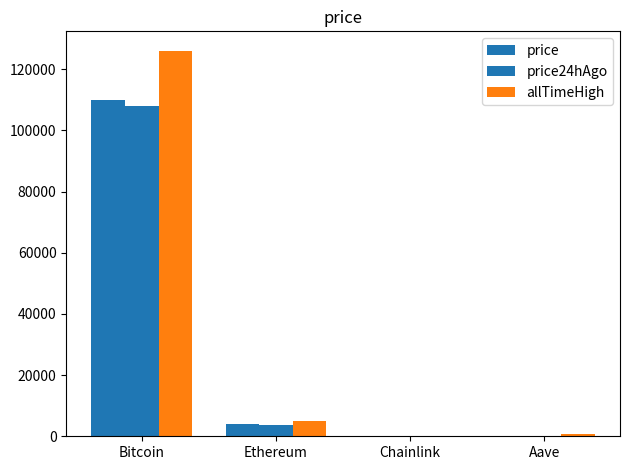

Which label corresponds to the smallest value in the chart?

Chainlink